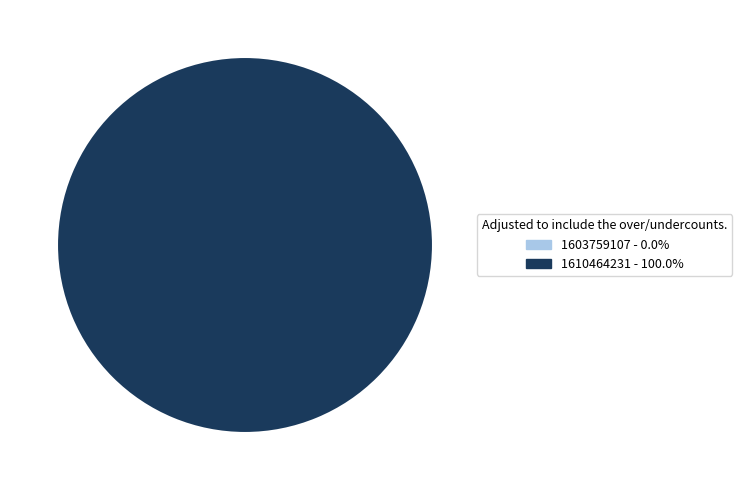

What percentage is NOT represented by 1603759107?

100.0%